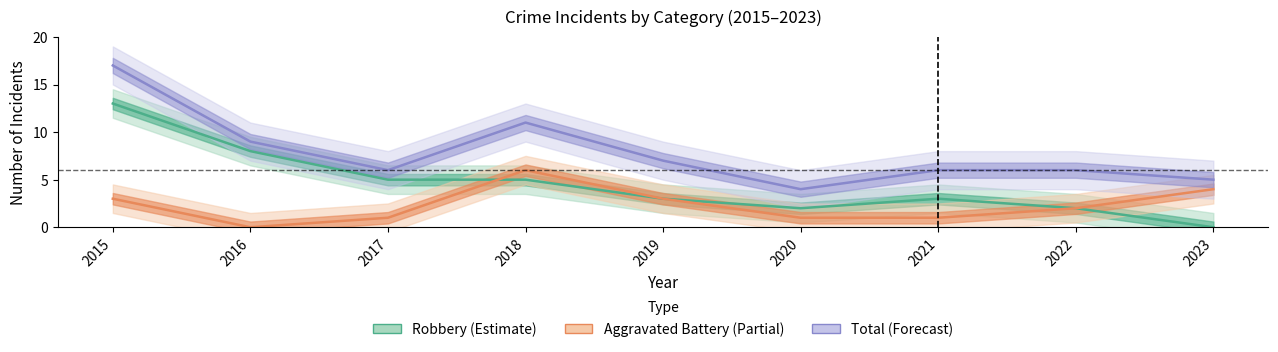

At how many categories does at least one series exceed 2?

9